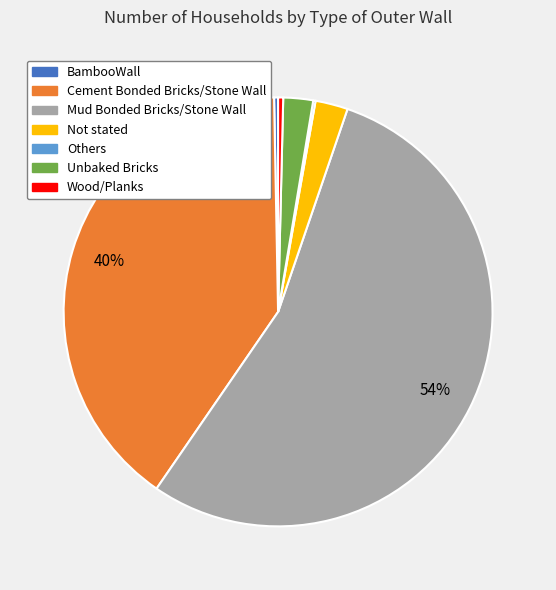

Is the sum of Wood/Planks and Not stated greater than half?

No